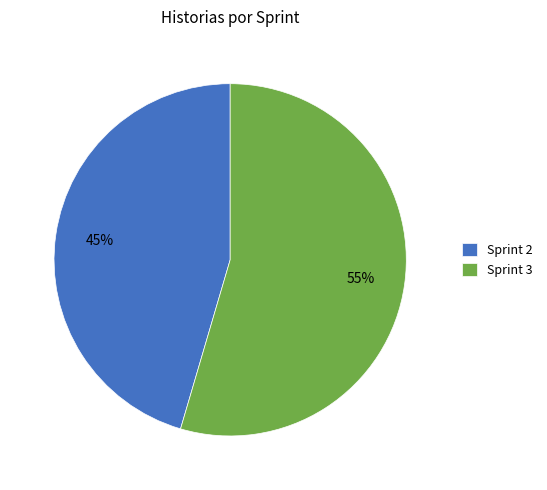

What percentage is the Sprint 3 slice, to the nearest percent?

55%